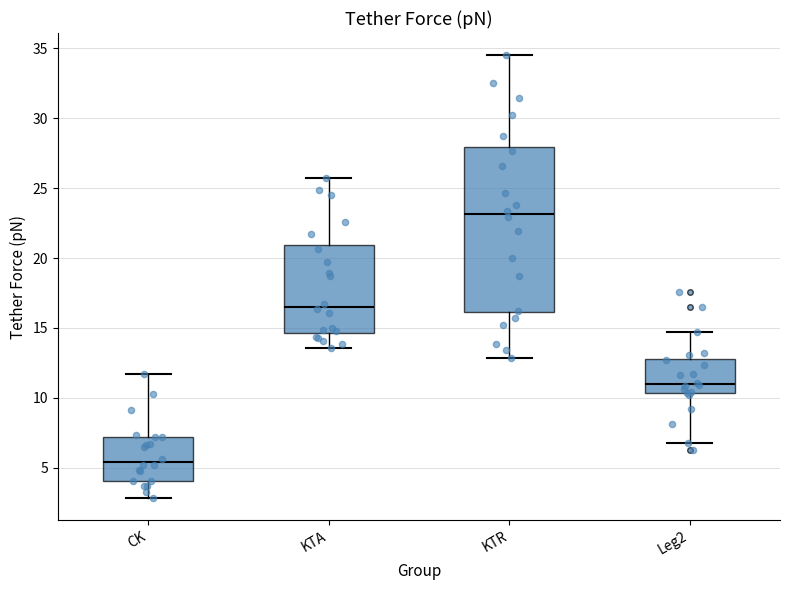

Reading left to right, transcribe this box plot: for each box, give where its median line is, the range the box spans, and where its two whiskers end, as read against the y-axis. The values are not printed on the chart, so give them approximately, as read against the axis.

CK: median 5.5, box 4.0 to 7.0, whiskers 3.0 to 11.5
KTA: median 16.5, box 14.5 to 21.0, whiskers 13.5 to 25.5
KTR: median 23.0, box 16.0 to 28.0, whiskers 13.0 to 34.5
Leg2: median 11.0, box 10.5 to 13.0, whiskers 6.5 to 14.5